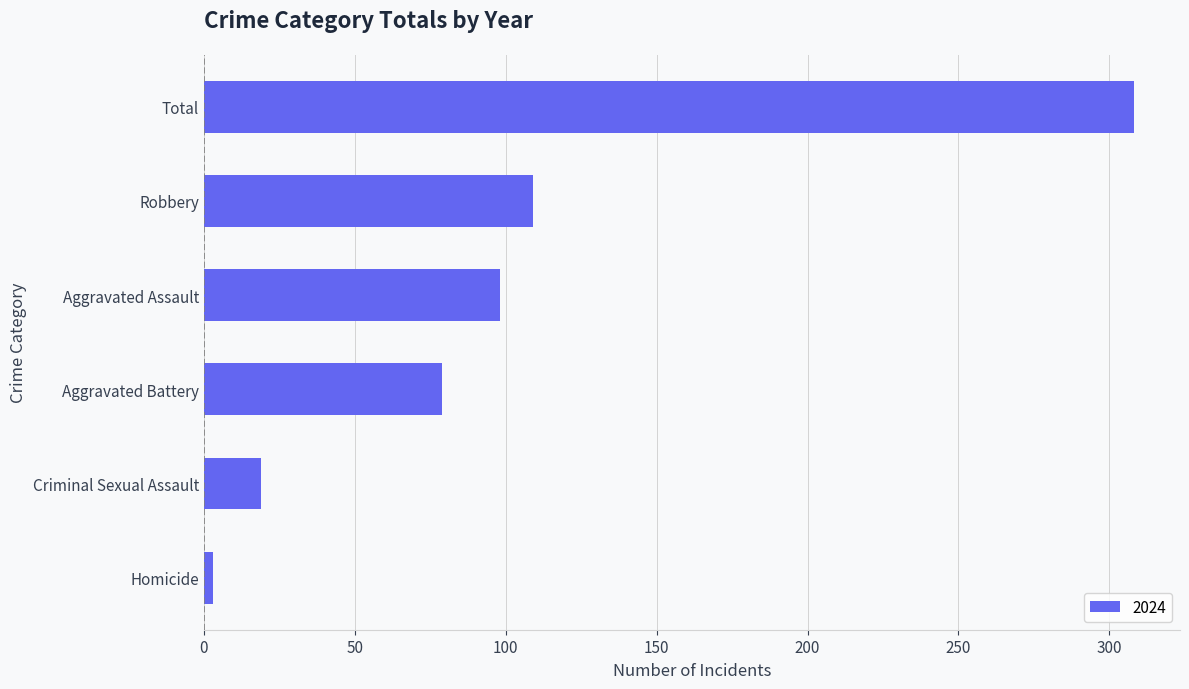

What is the difference between the maximum and minimum values?

305